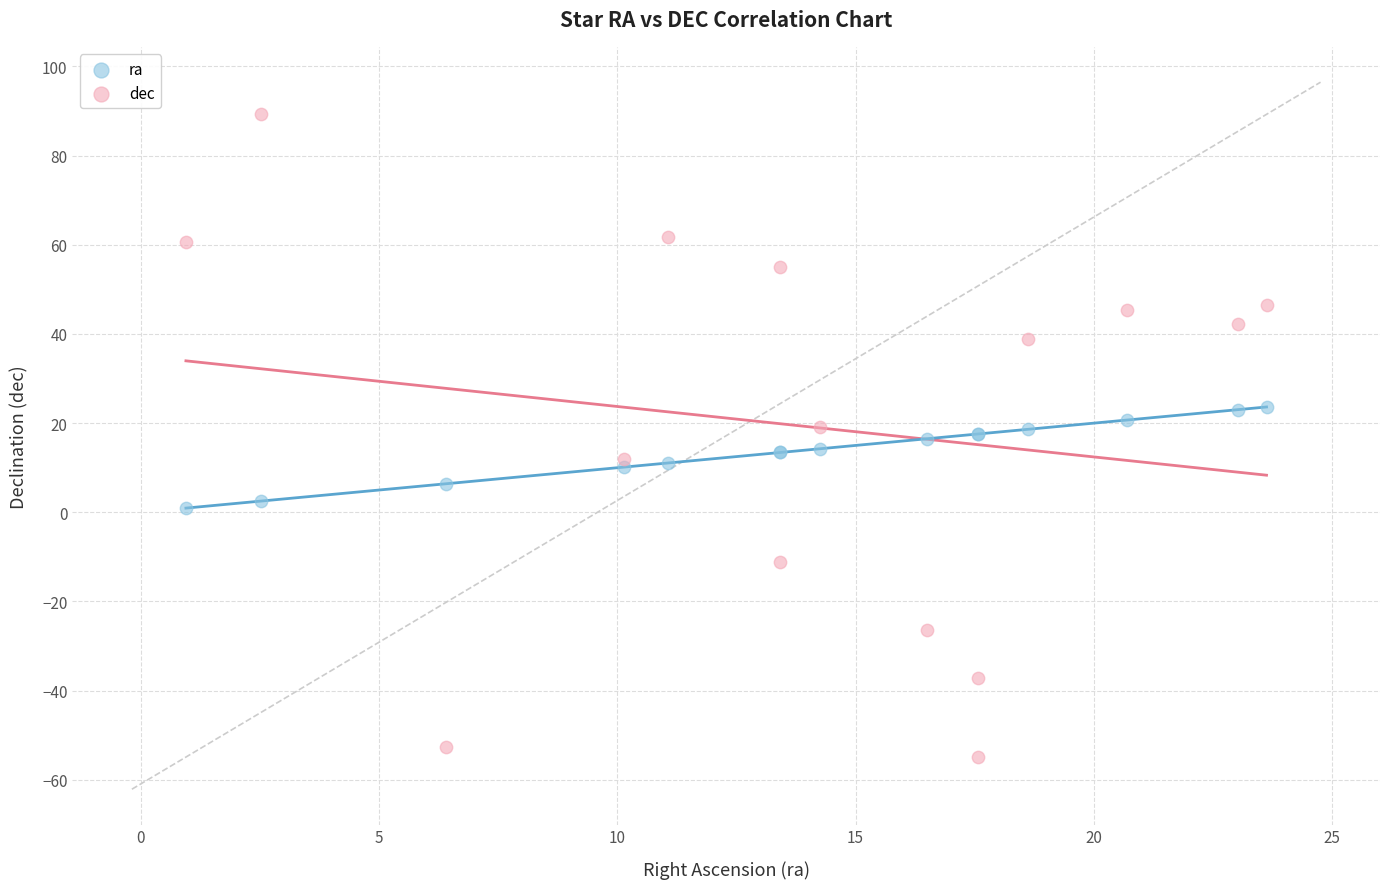

Which series reaches the maximum Y coordinate?

dec